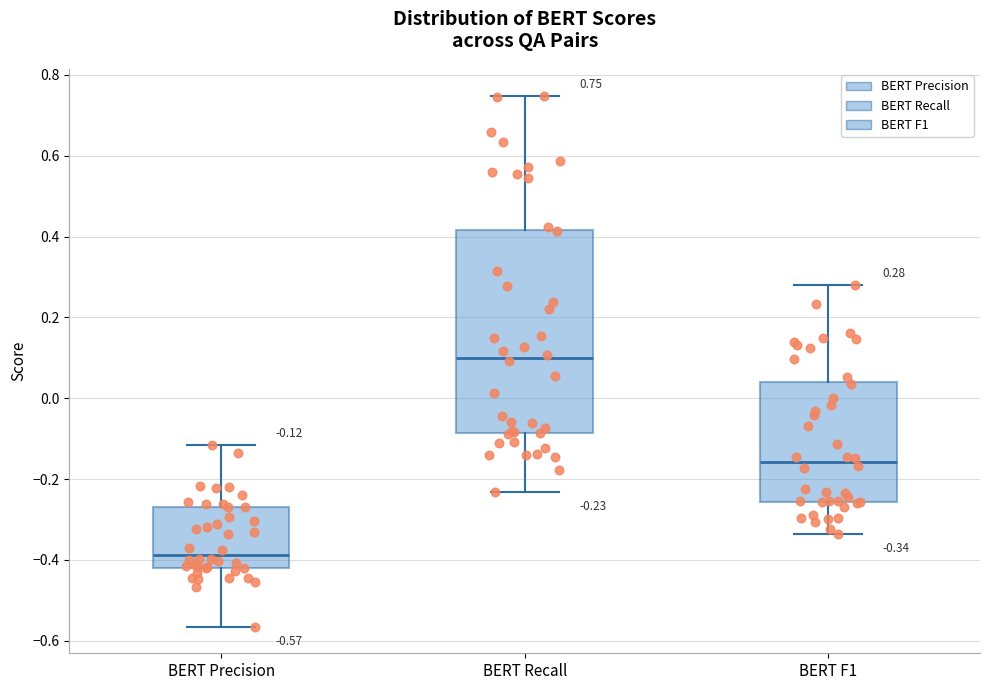

Which box has the highest median line?

BERT Recall